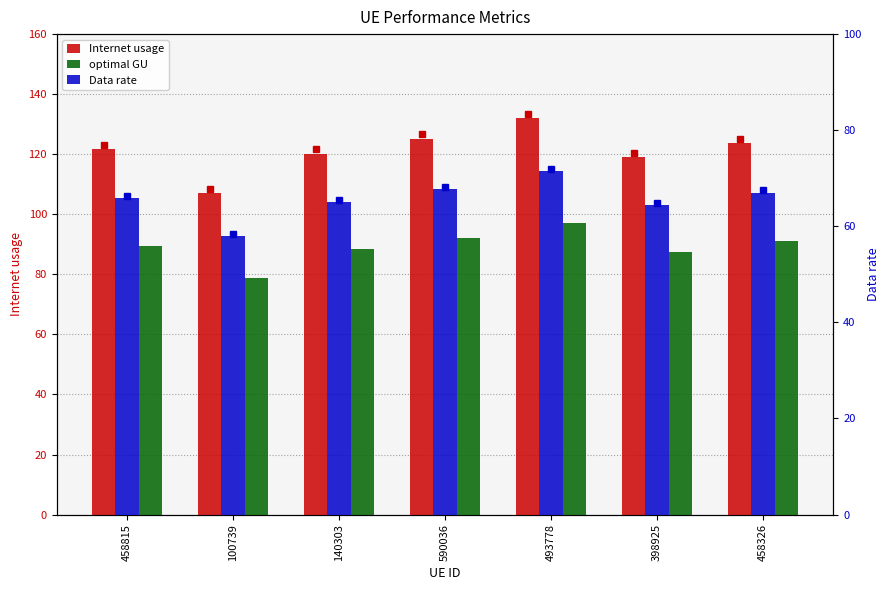

At which label is optimal GU closest to 87?

398925